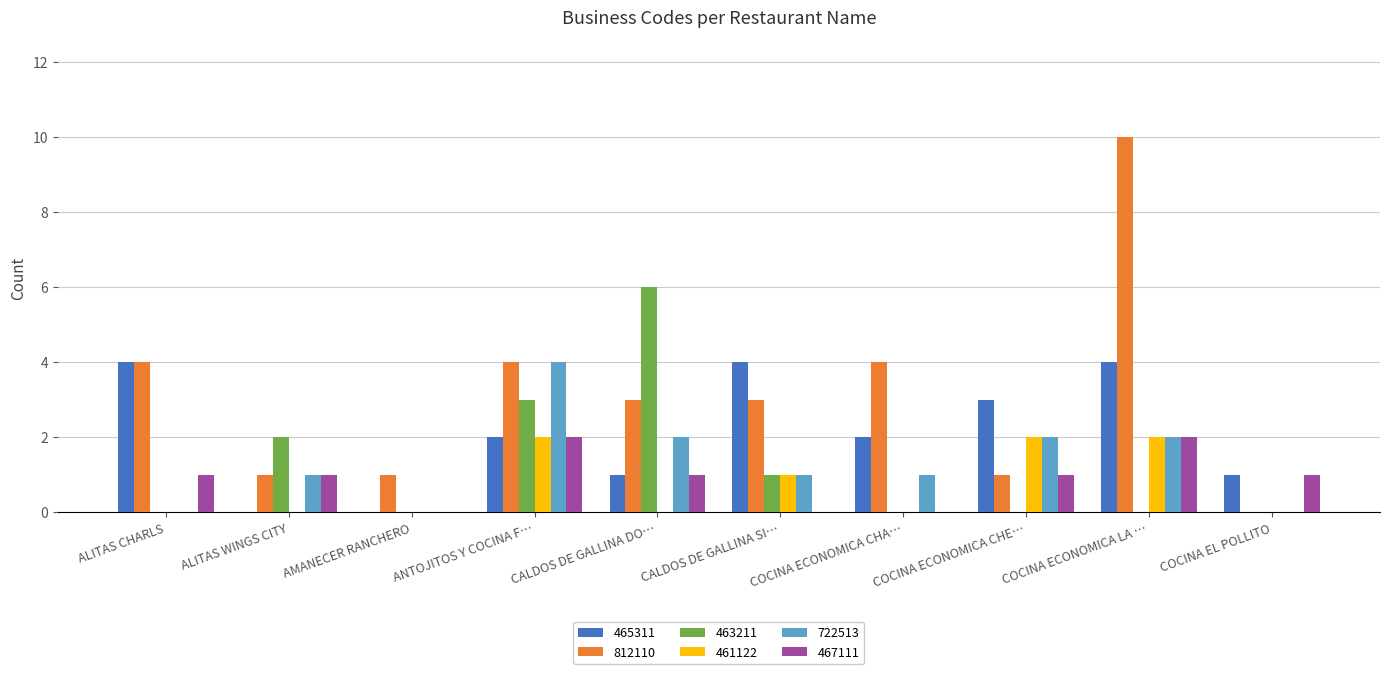

True or false: 812110 has a value of 4 at COCINA ECONOMICA CHA….

True